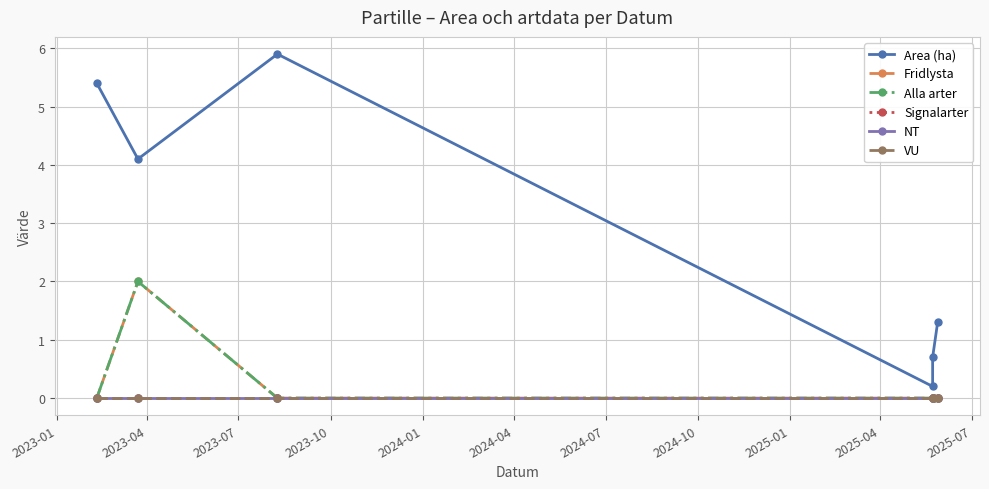

Reading left to right, extract all data points from this chart.

Area (ha): 5.4	4.1	5.9	0.2	0.7	1.3
Fridlysta: 0.0	2.0	0.0	0.0	0.0	0.0
Alla arter: 0.0	2.0	0.0	0.0	0.0	0.0
Signalarter: 0.0	0.0	0.0	0.0	0.0	0.0
NT: 0.0	0.0	0.0	0.0	0.0	0.0
VU: 0.0	0.0	0.0	0.0	0.0	0.0